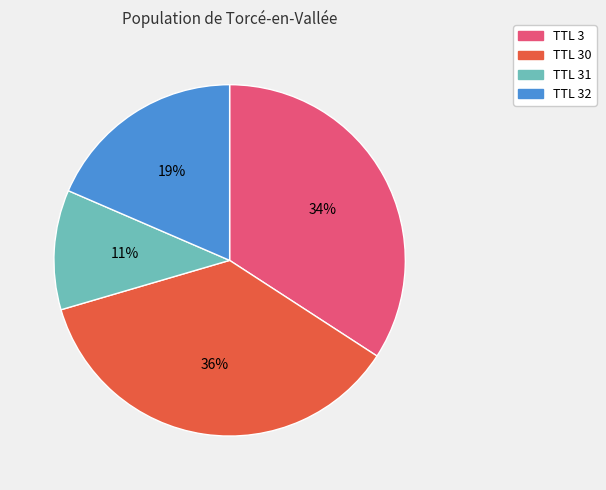

Count the number of slices in the pie.

4